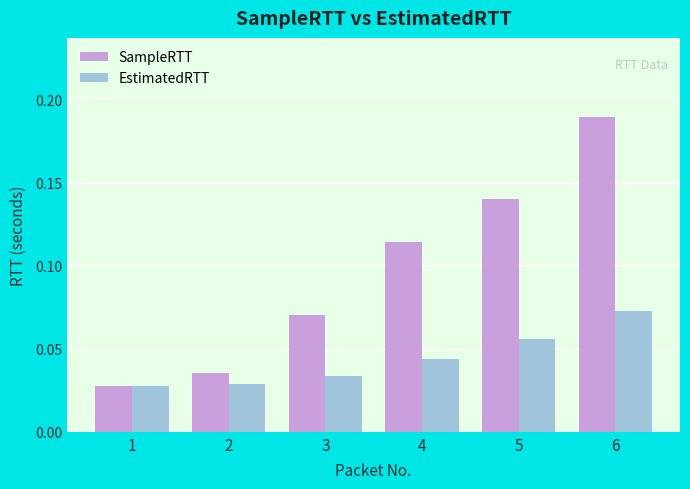

Which category has the highest value across all series?

6